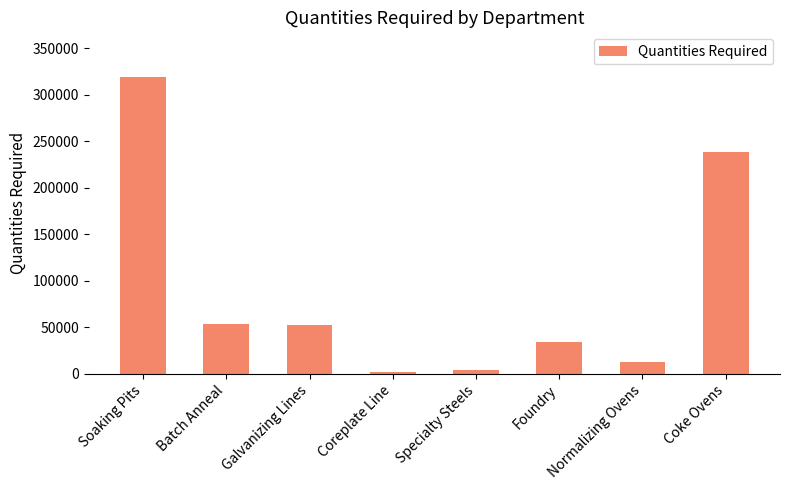

The value at Soaking Pits is 319000. True or false?

True